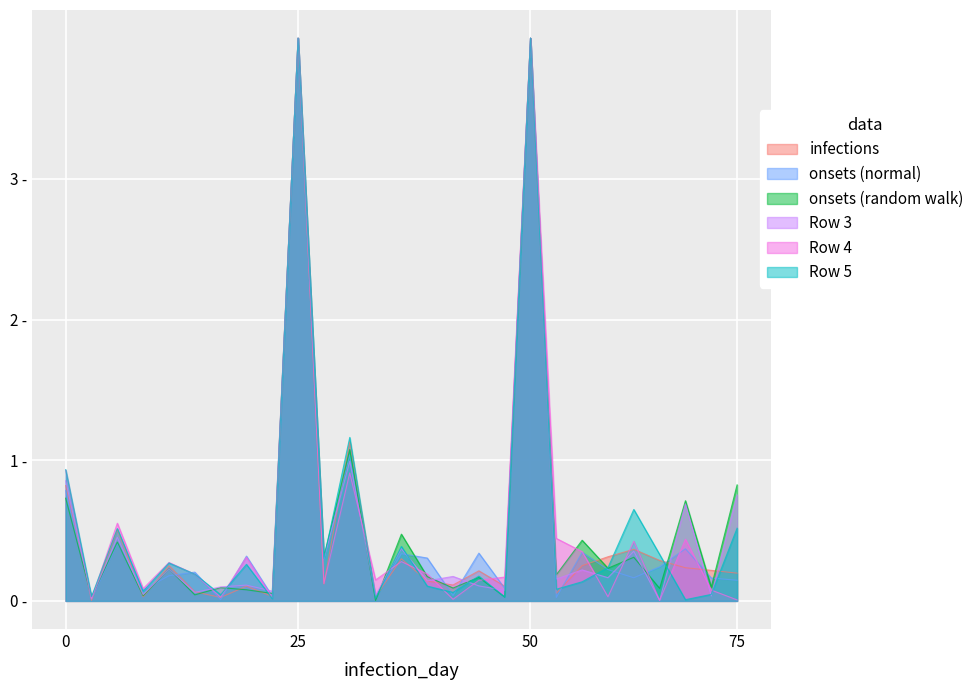

In Row 1, how many points are lower than both neighbors (excluding endpoints)?

10